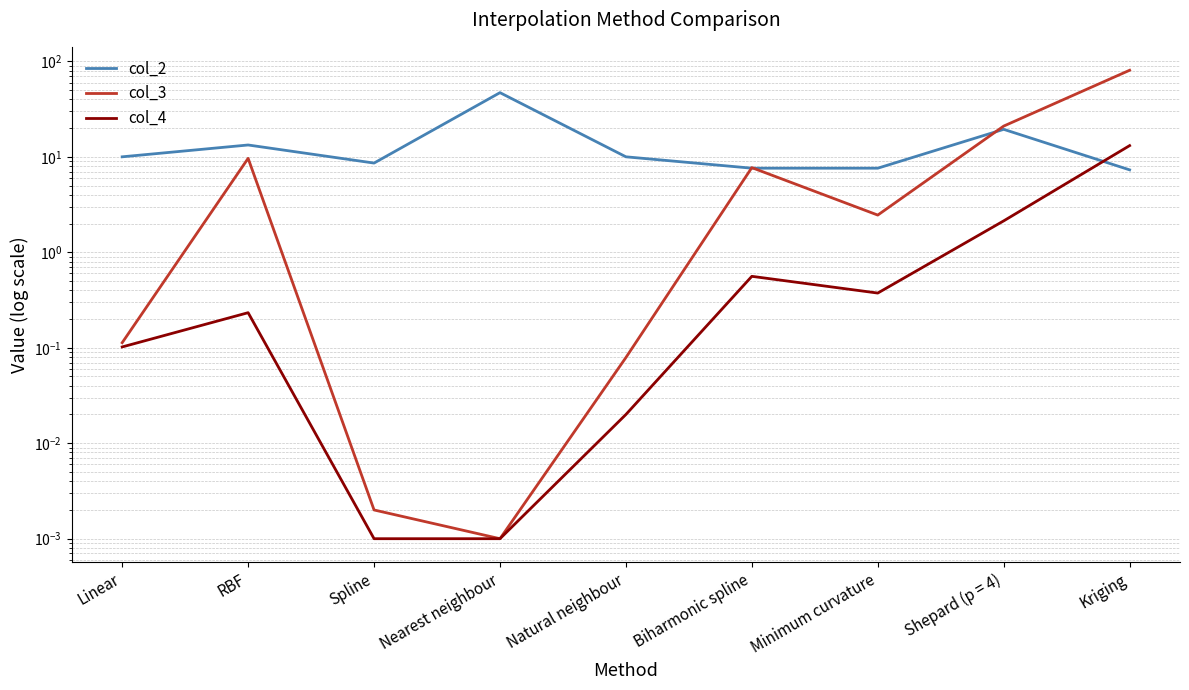

What is the difference between the maximum and minimum values in the col_3 series?

80.7